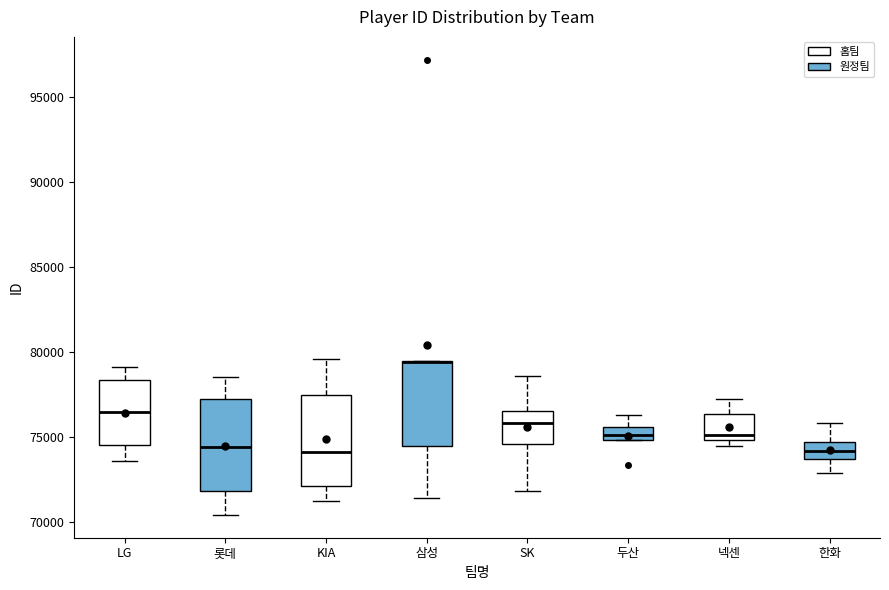

Where is the lower edge of the box for 한화 on the y-axis? The values are not printed on the chart, so give them approximately, as read against the axis.

73500